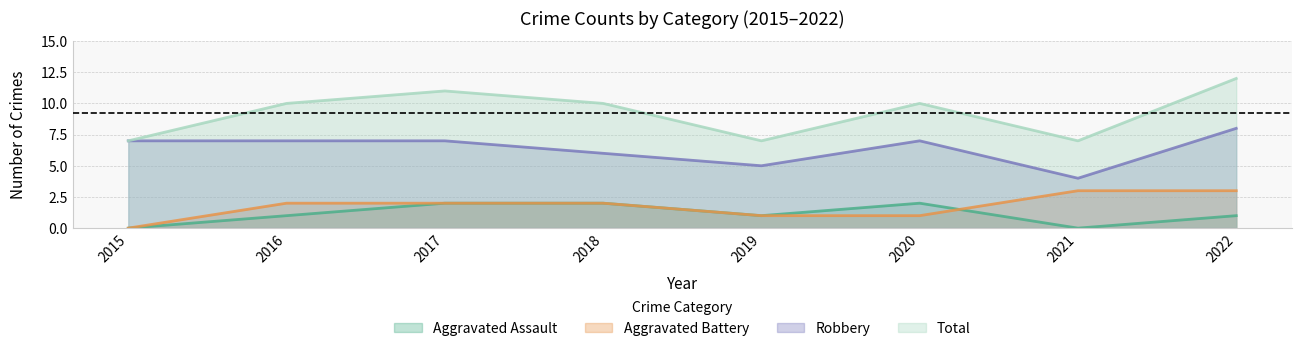

Which has a higher value, 2019 or 2018?

2018